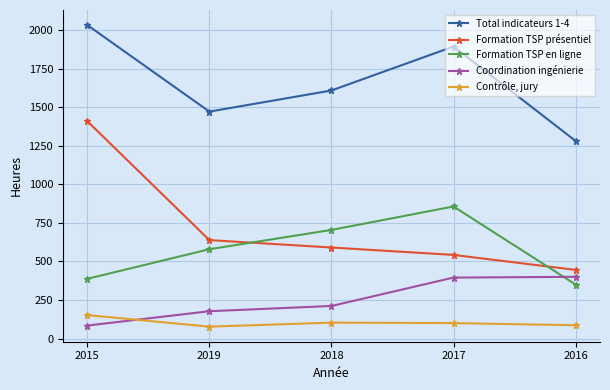

The value of Formation TSP présentiel at 2015 is 1409. True or false?

True